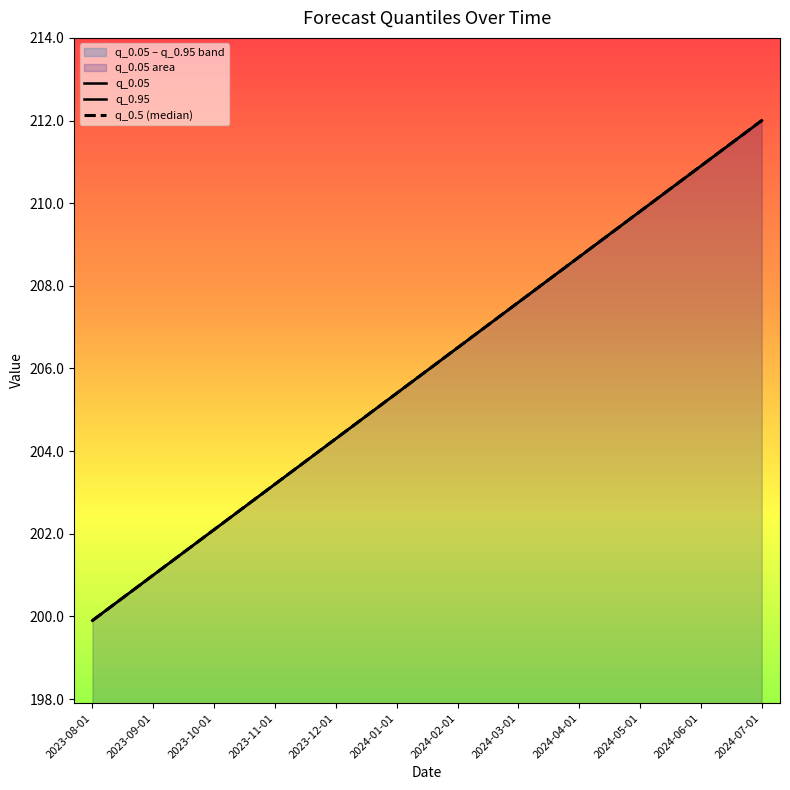

Rank the series by their maximum value, from lowest to highest.

q_0.05, q_0.95, q_0.5 (median)